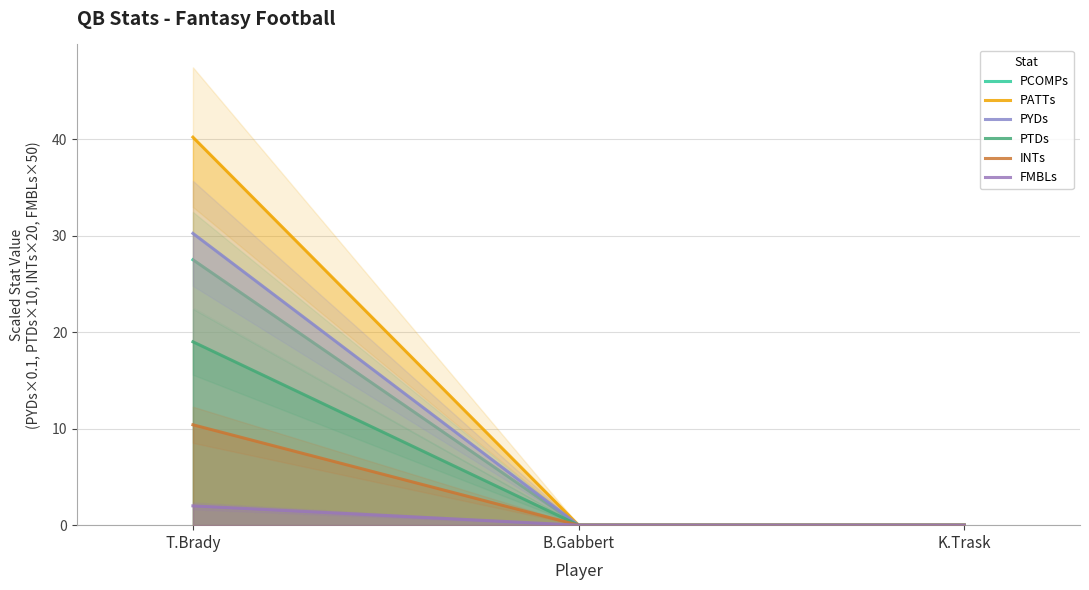

Count the number of categories in the chart.

3